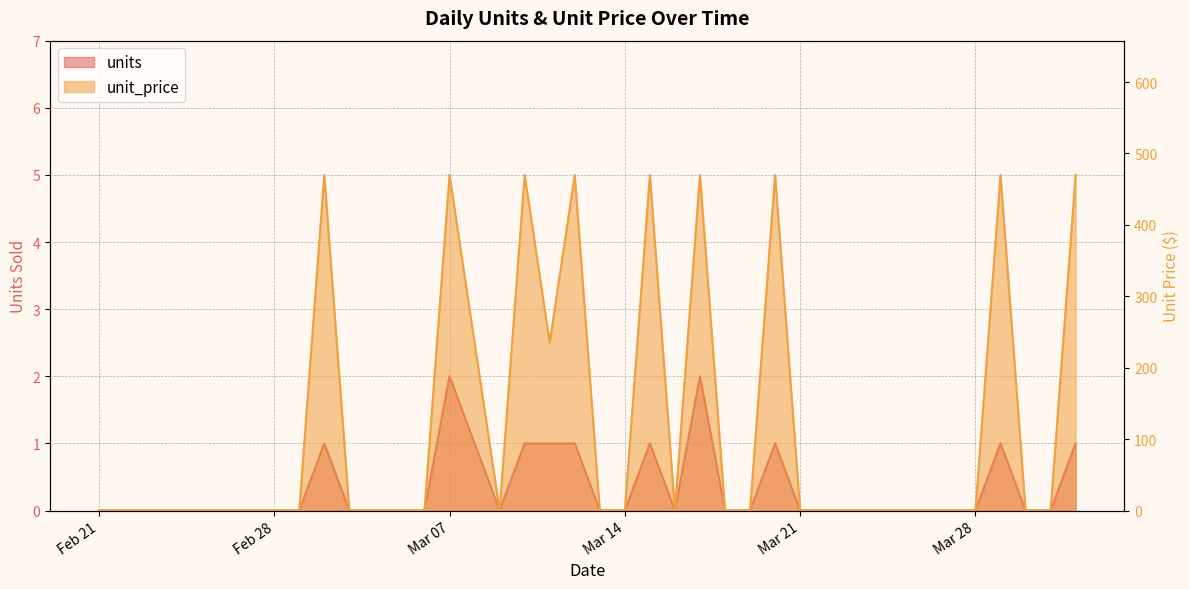

At how many categories does at least one series exceed 466?

9